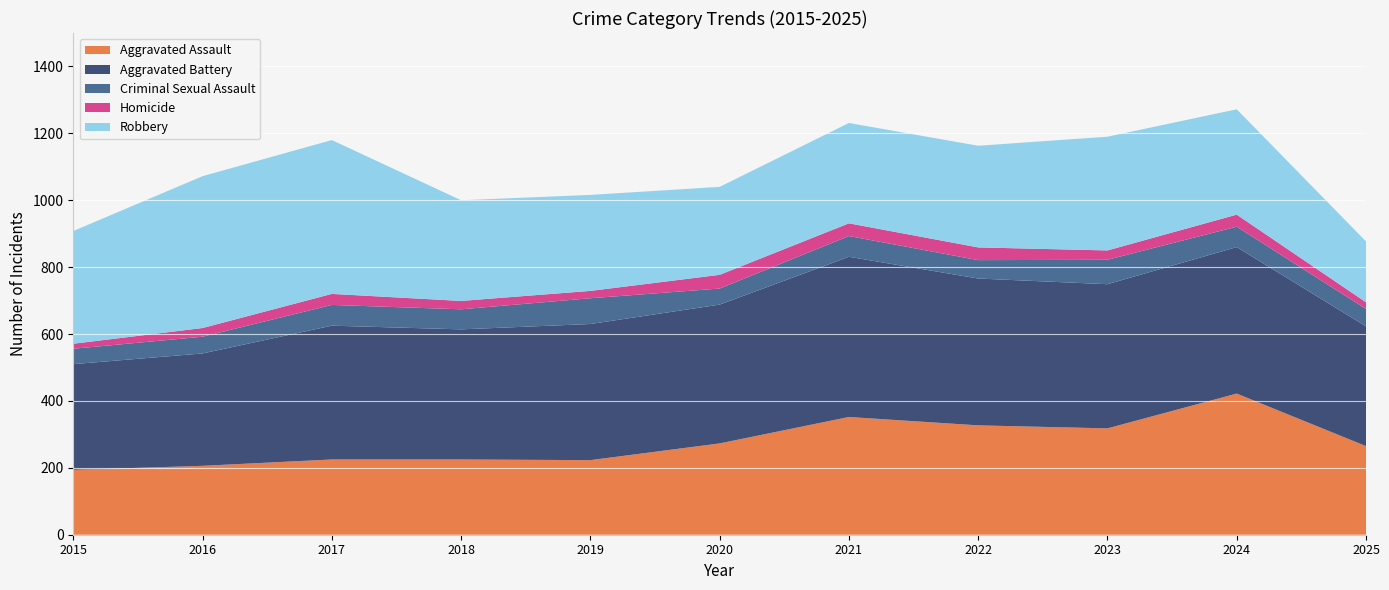

Reading right to left, transcribe all the data shown in this chart.

Aggravated Assault: 265	422	318	327	352	273	223	225	225	206	194
Aggravated Battery: 358	438	431	439	479	415	407	389	400	336	316
Criminal Sexual Assault: 52	61	73	55	62	48	77	60	62	50	46
Homicide: 20	36	28	38	38	41	22	25	33	26	15
Robbery: 182	315	340	304	300	263	287	301	460	454	337